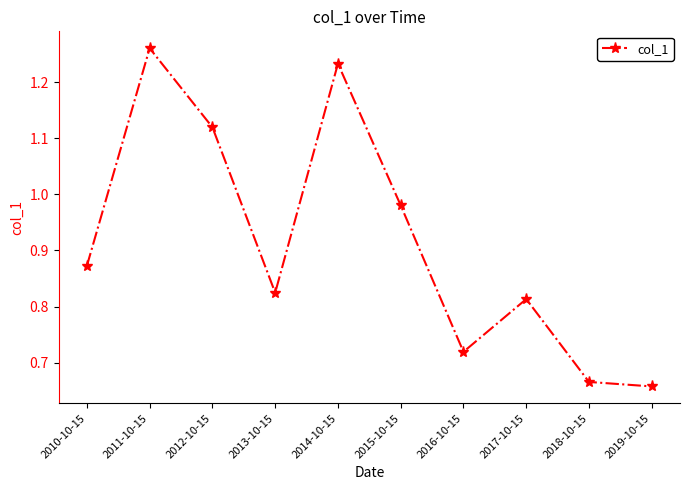

How many interior local peaks (higher than both neighbors) does the data have?

3